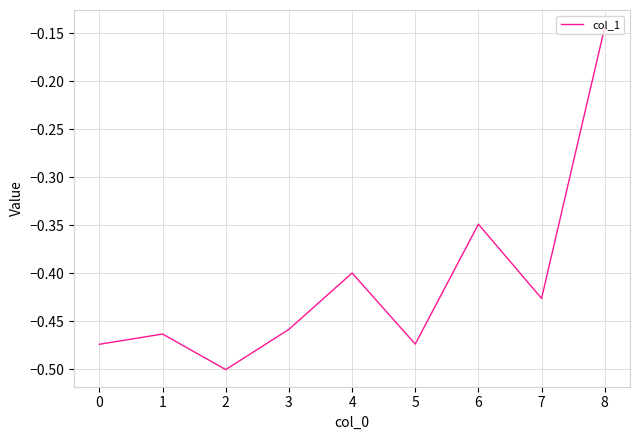

How many interior local valleys (lower than both neighbors) does the data have?

3